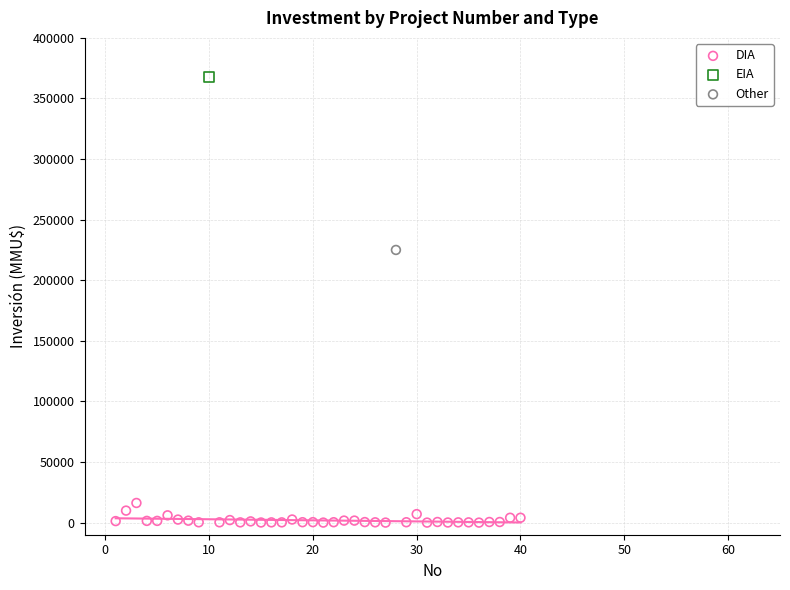

What are all the series names shown in the legend?

DIA, EIA, Other